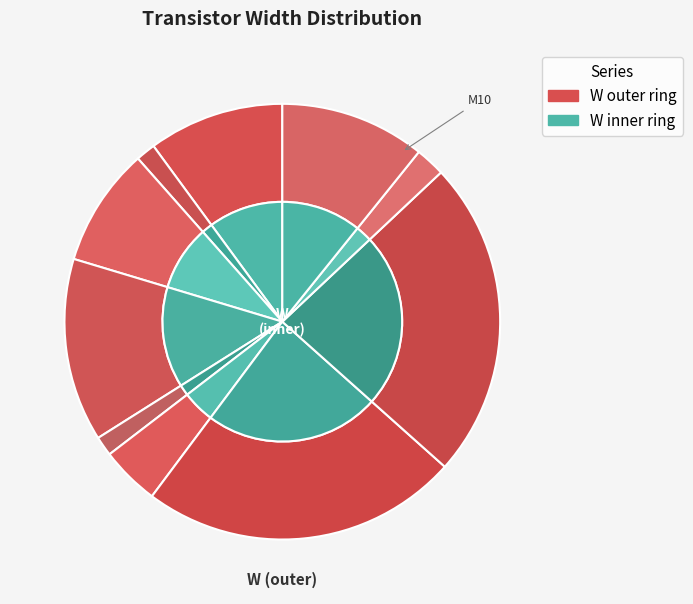

Count the number of slices in the pie.

10